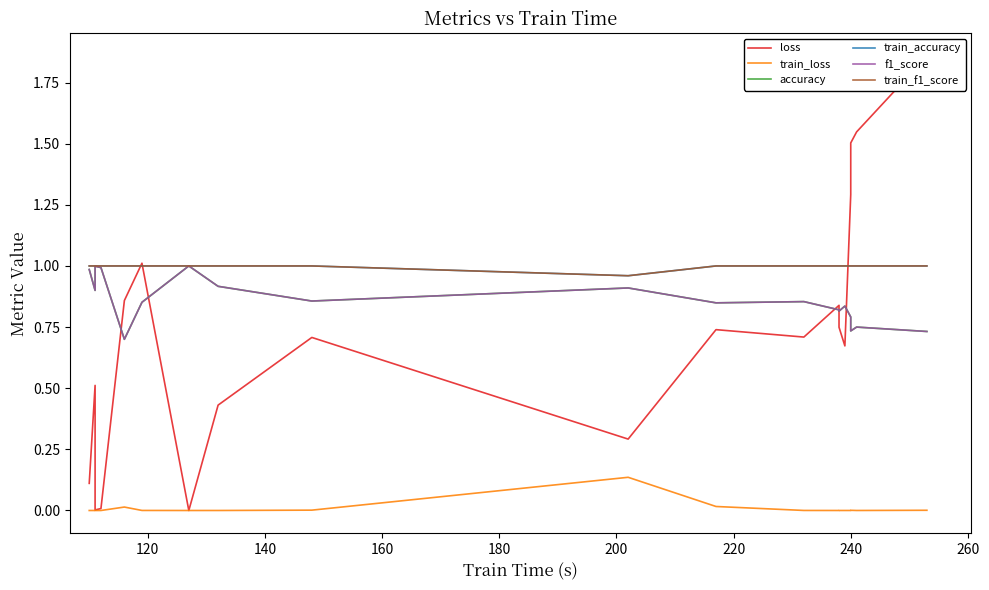

What is the highest value of the train_loss series?

0.1